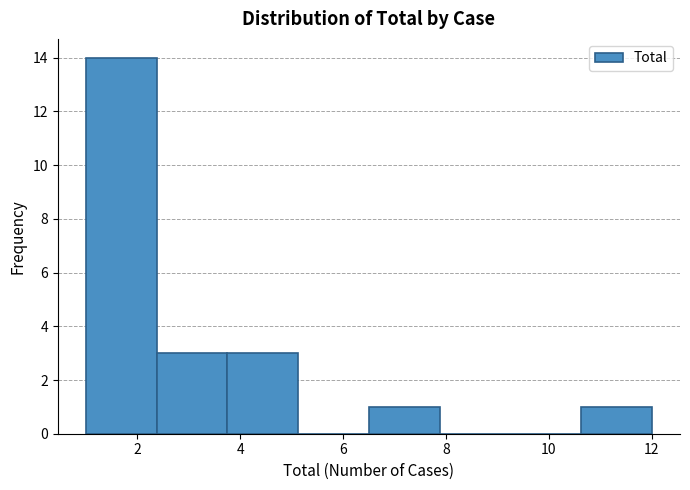

Reading left to right, transcribe this chart: for each bar, give the range it covers on the x-axis and its height. Neither the bar edges nor the heights are printed on the chart, so give them approximately, as read against the axes.

1.0 to 2.4: 14
2.4 to 3.8: 3
3.8 to 5.2: 3
5.2 to 6.6: 0
6.6 to 7.8: 1
7.8 to 9.2: 0
9.2 to 10.6: 0
10.6 to 12.0: 1